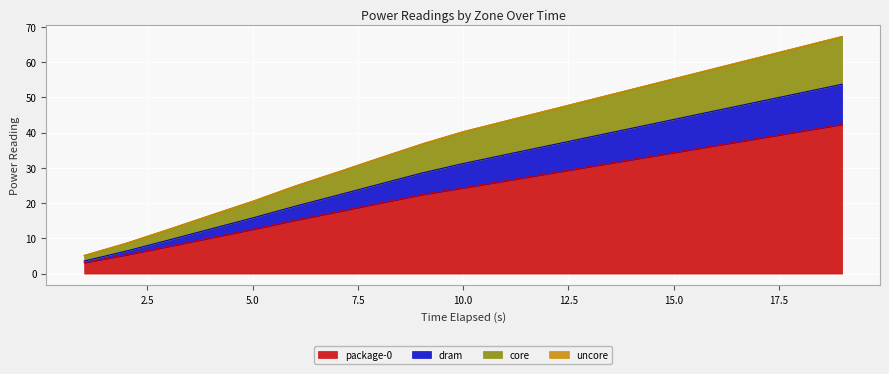

What is the lowest value of the package-0 series?

3.1